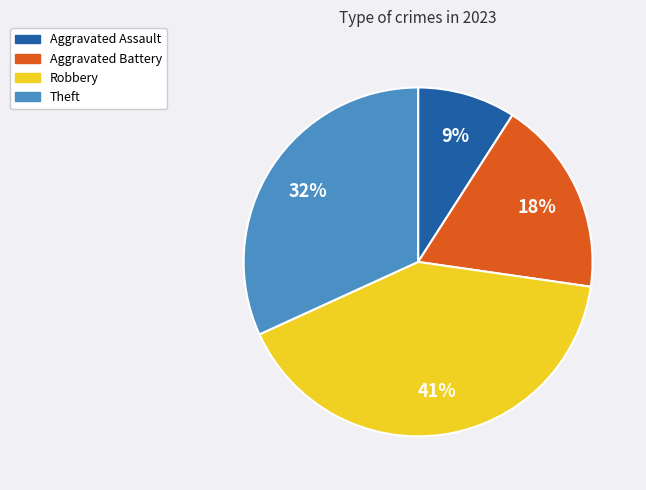

Which has a higher value, Theft or Aggravated Battery?

Theft